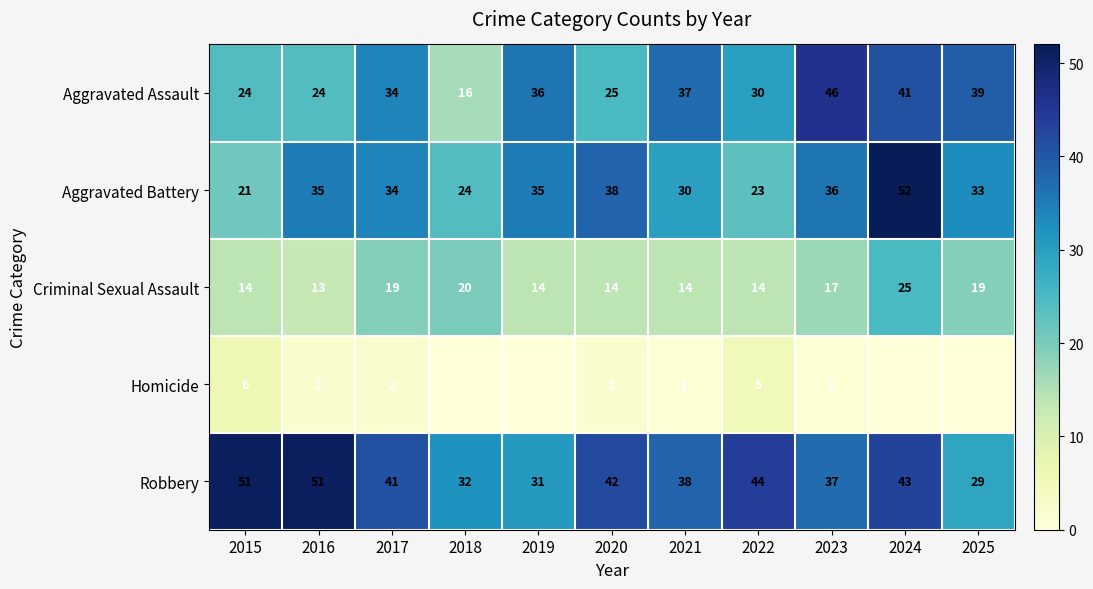

At 2015, list the series in order from smallest to largest.

Homicide, Criminal Sexual Assault, Aggravated Battery, Aggravated Assault, Robbery